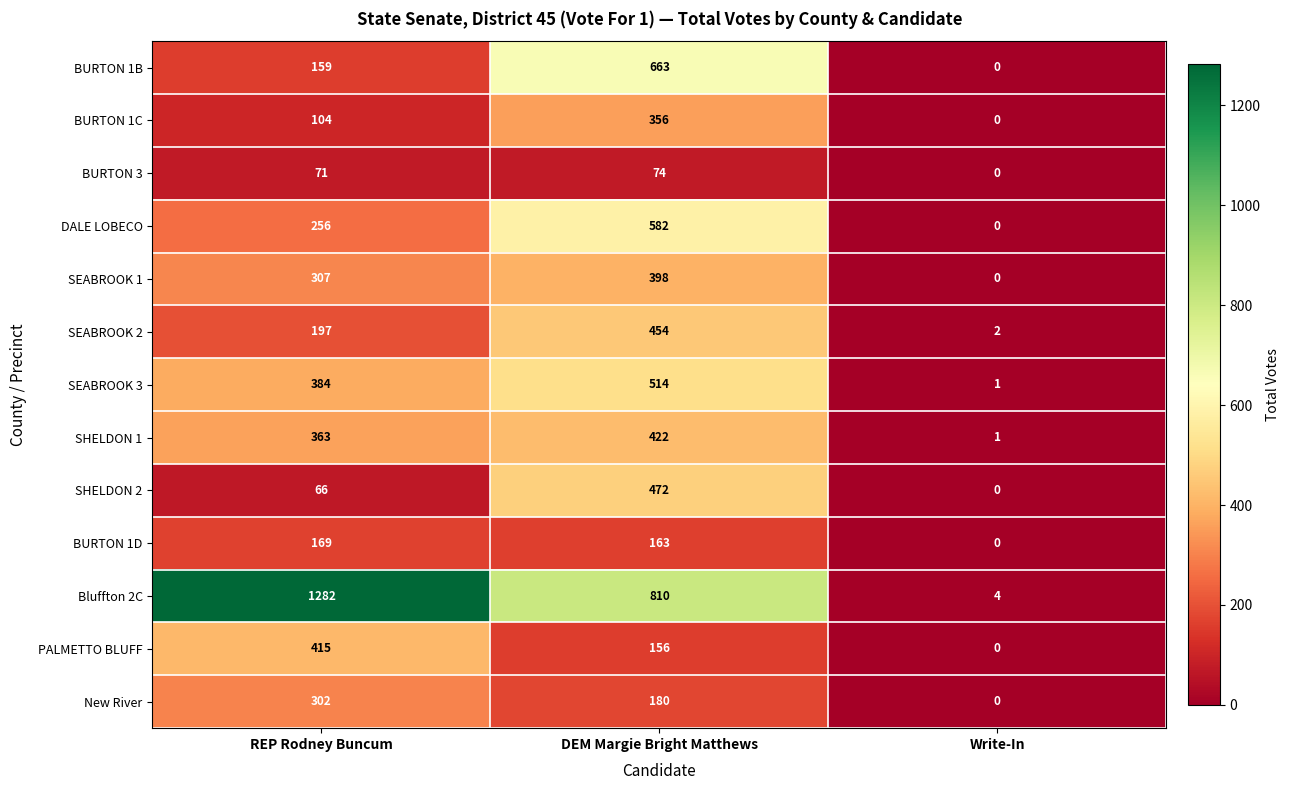

How many distinct data groups are displayed?

13